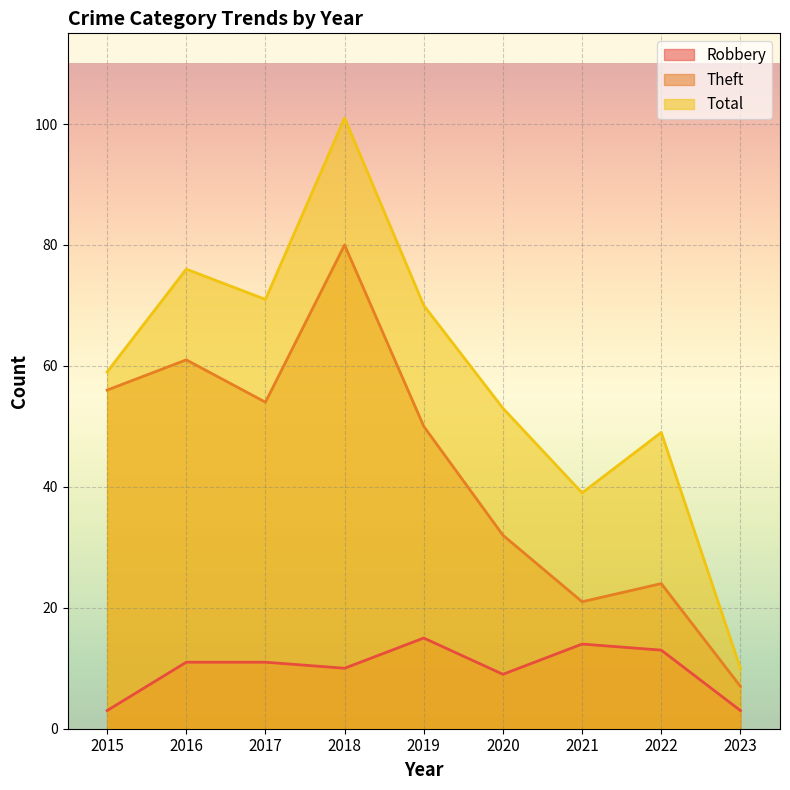

How many interior local peaks does the Theft series have?

3